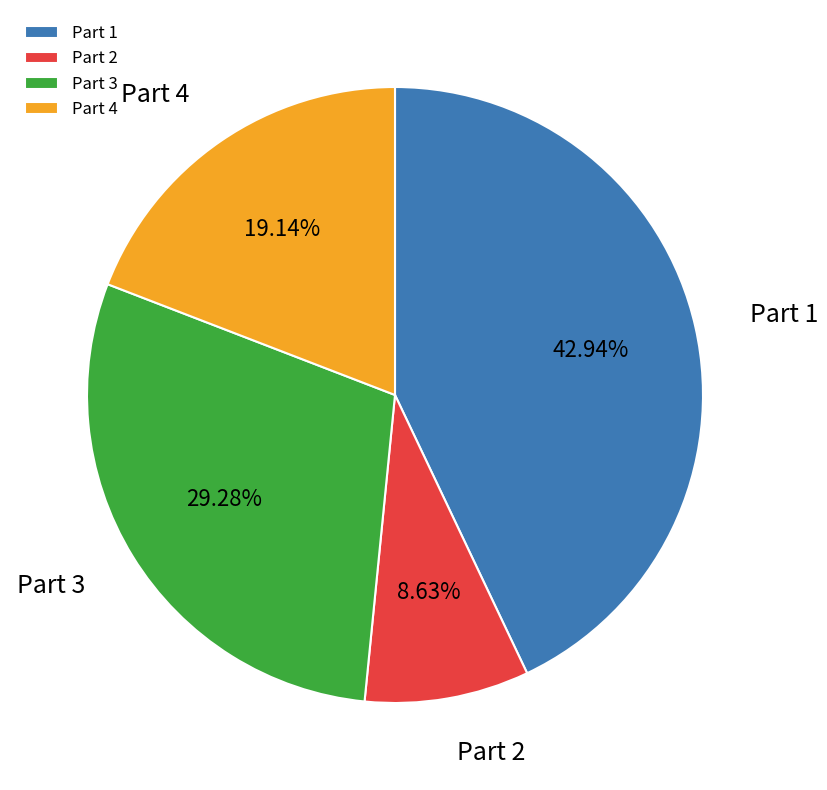

What is the ratio of the value at Part 1 to the value at Part 3?

1.5